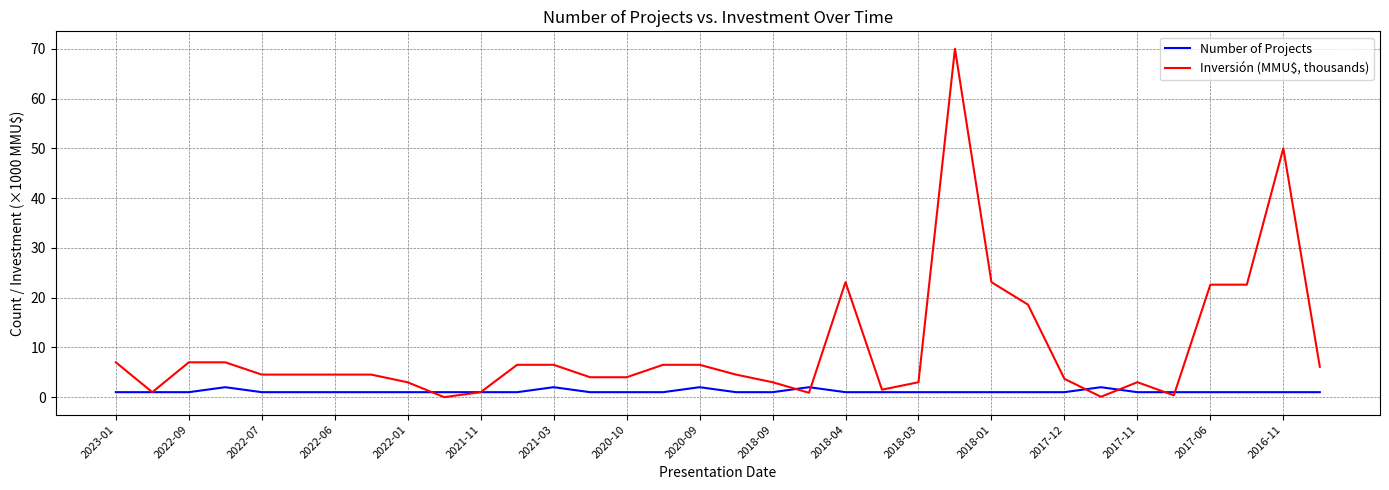

Rank the series by their average value, from highest to lowest.

Inversión (MMU$, thousands), Number of Projects